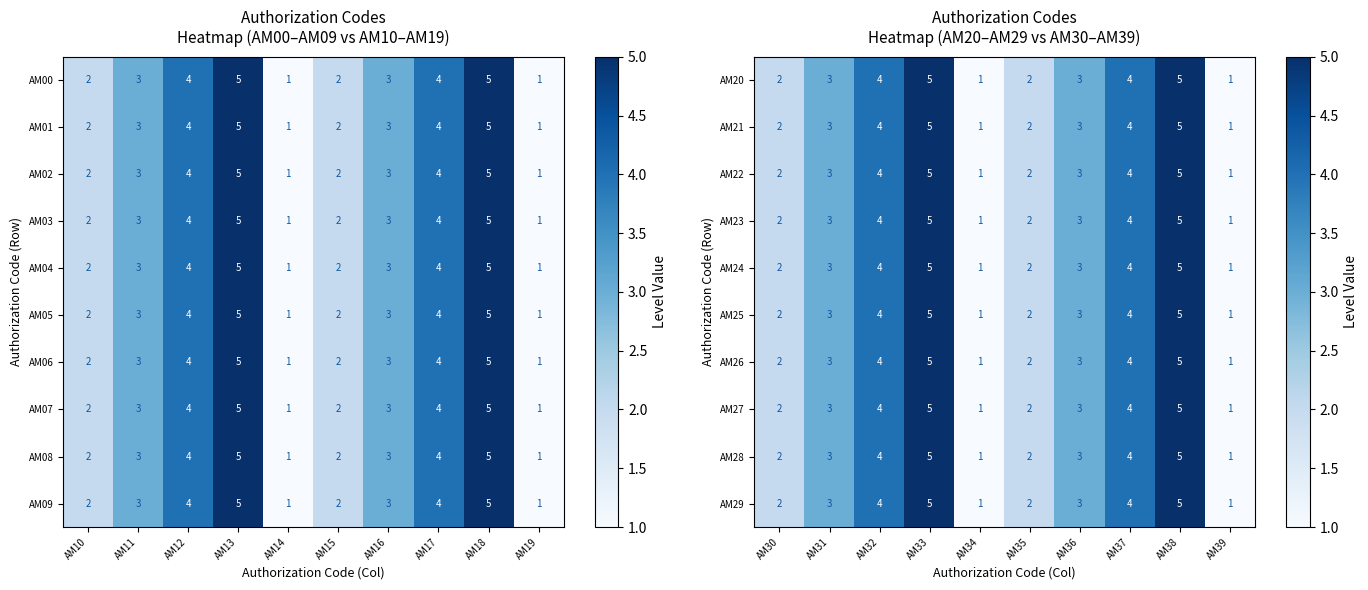

Count the number of data series in this chart.

10